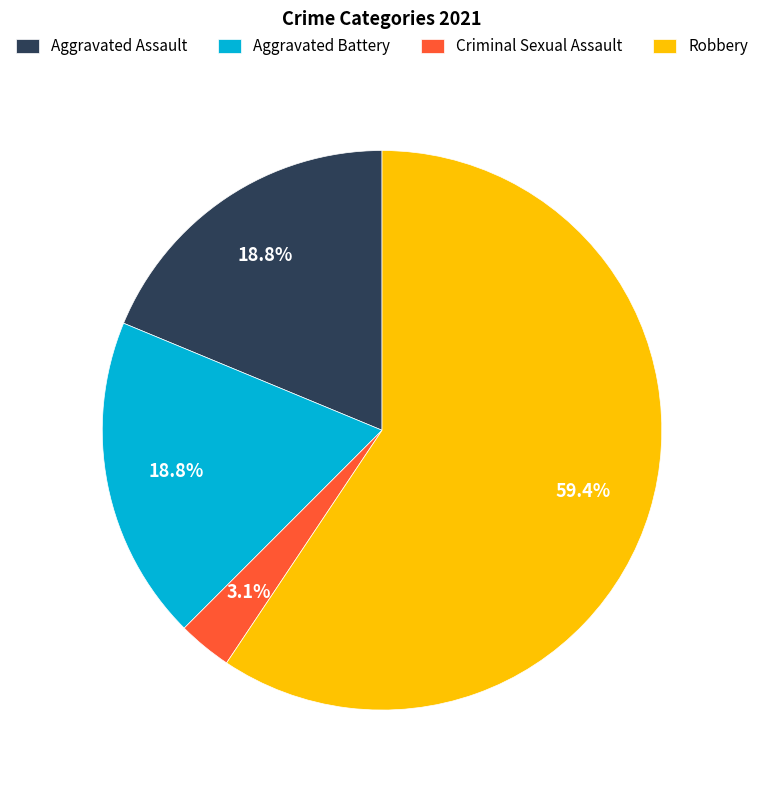

To the nearest percent, what percentage of the pie is Robbery?

59%